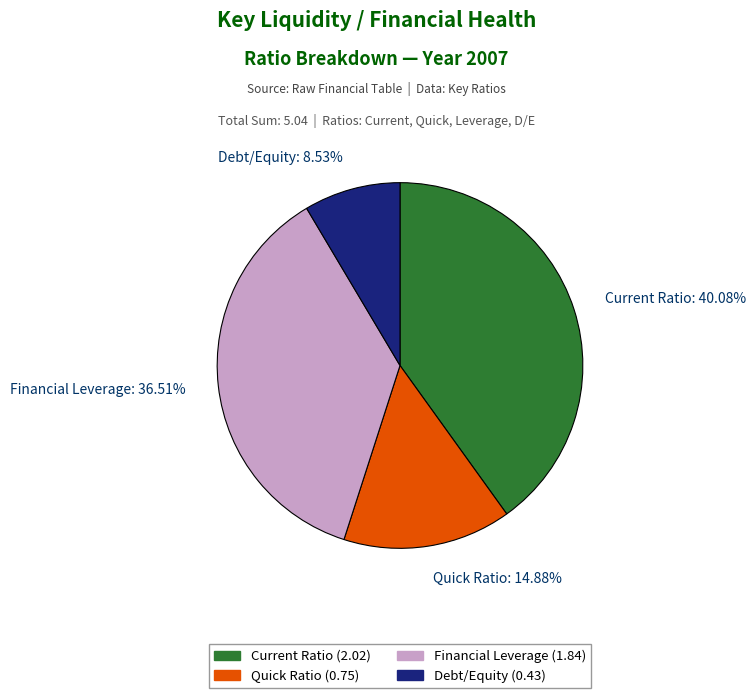

What is the total percentage of Financial Leverage and Current Ratio?

76.6%